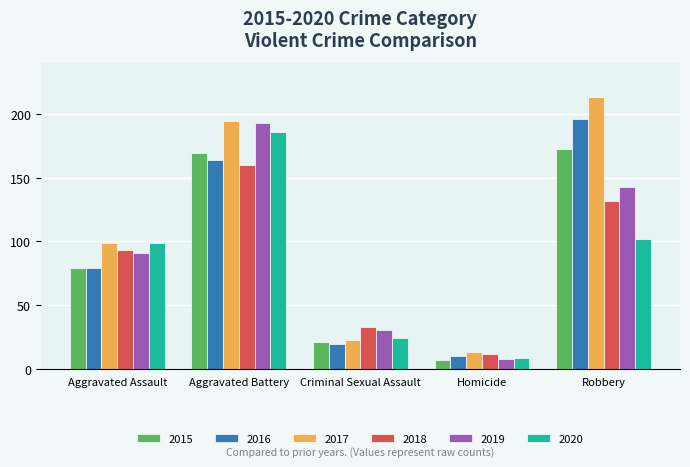

Is it true that 2015 equals 169 at Aggravated Battery?

True